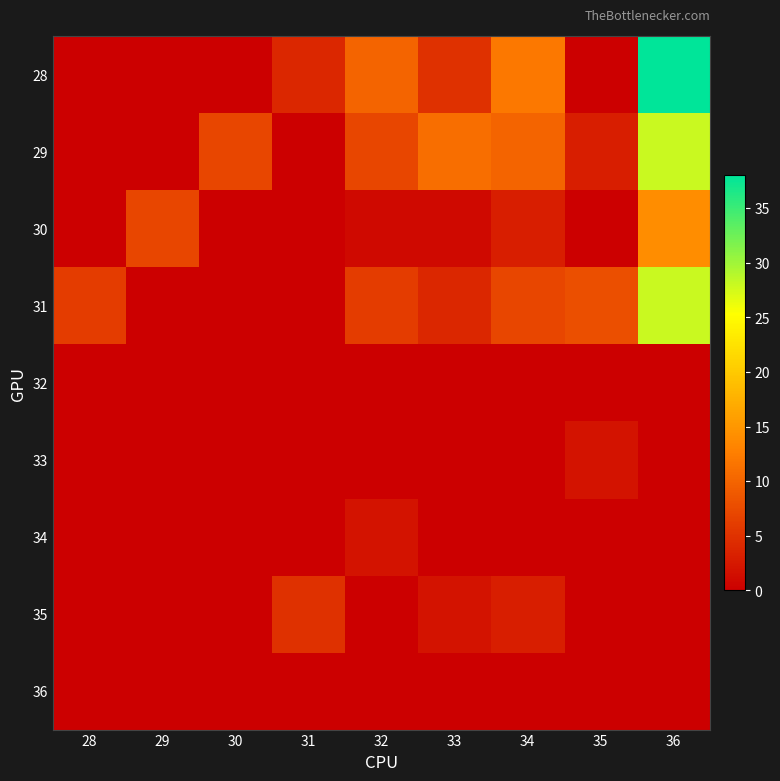

Reading right to left, what are all the values shown in this chart?

28: 36=38	35=0	34=12	33=5	32=10	31=4	30=0	29=0	28=0
29: 36=28	35=3	34=10	33=11	32=7	31=0	30=7	29=0	28=0
30: 36=14	35=0	34=3	33=1	32=1	31=0	30=0	29=7	28=0
31: 36=28	35=8	34=7	33=4	32=6	31=0	30=0	29=0	28=6
32: 36=0	35=0	34=0	33=0	32=0	31=0	30=0	29=0	28=0
33: 36=0	35=2	34=0	33=0	32=0	31=0	30=0	29=0	28=0
34: 36=0	35=0	34=0	33=0	32=2	31=0	30=0	29=0	28=0
35: 36=0	35=0	34=3	33=2	32=0	31=5	30=0	29=0	28=0
36: 36=0	35=0	34=0	33=0	32=0	31=0	30=0	29=0	28=0